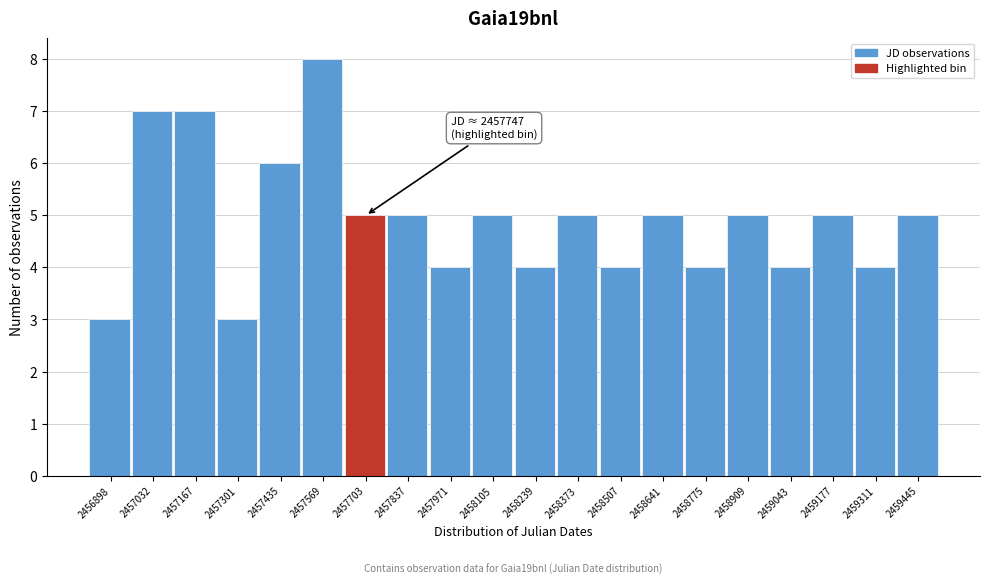

Reading left to right, transcribe all the data shown in this chart.

3	7	7	3	6	8	5	5	4	5	4	5	4	5	4	5	4	5	4	5